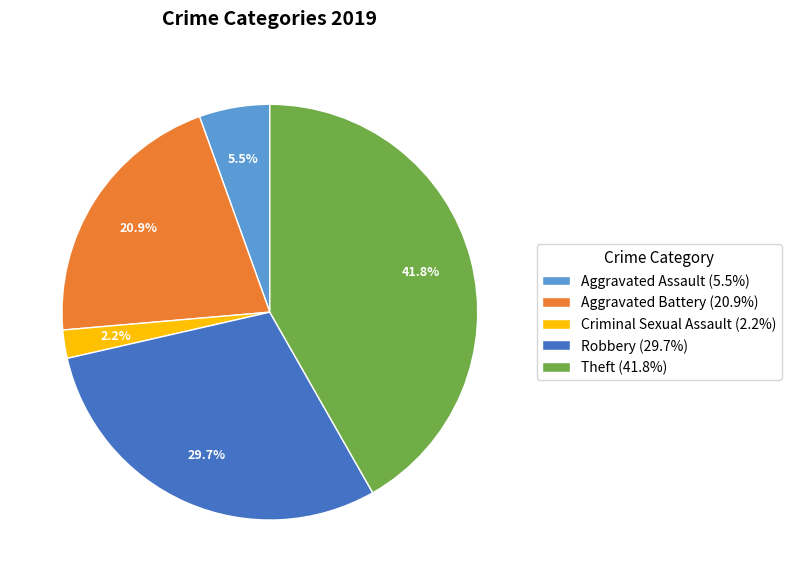

How much of the chart is everything except Aggravated Battery (20.9%)?

79.1%